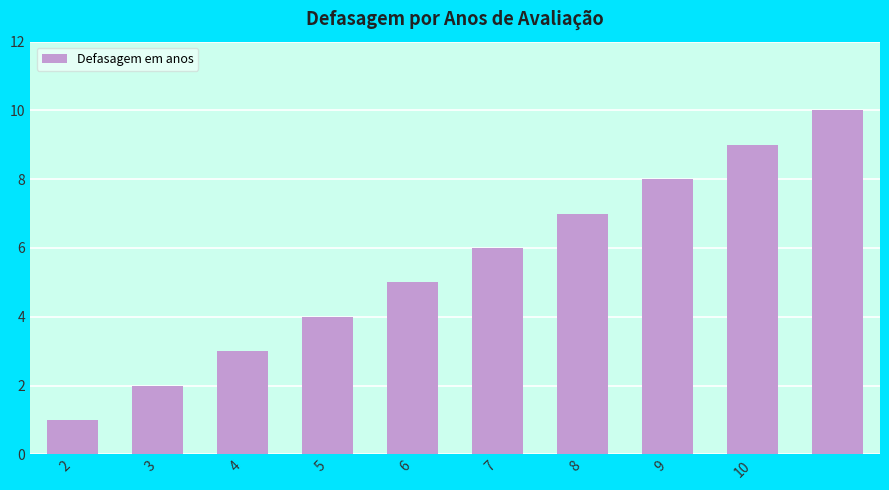

How many data points are less than 6?

5